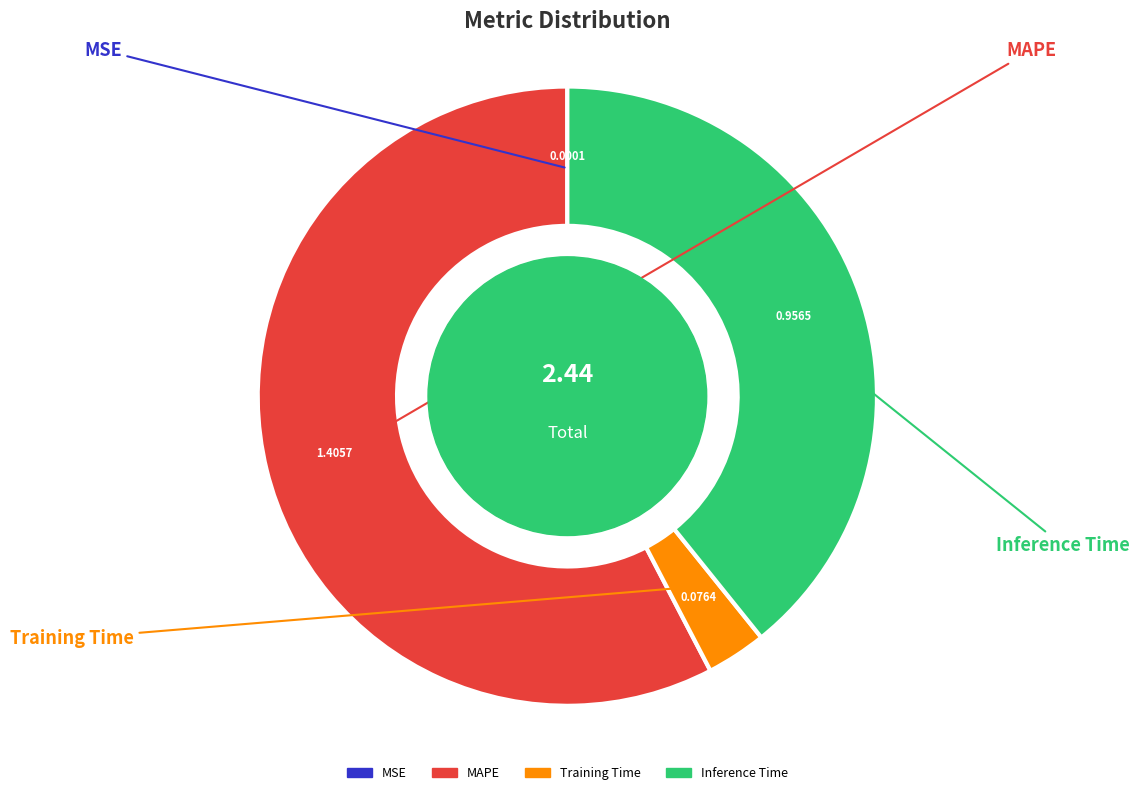

Do Inference Time and MAPE together represent more than half of the pie?

Yes